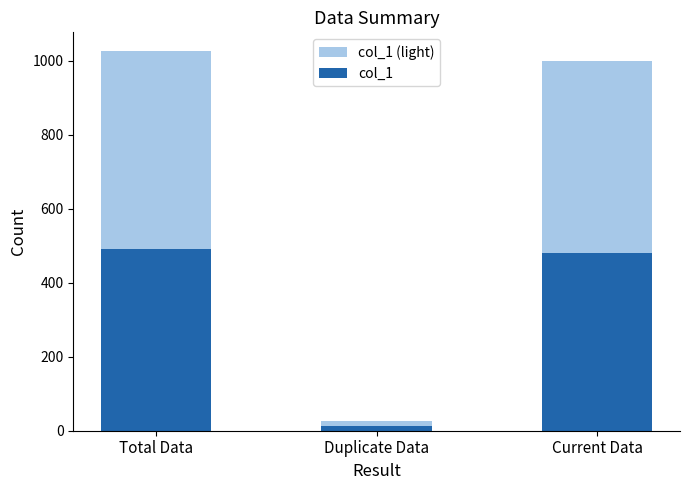

How many distinct data groups are displayed?

2